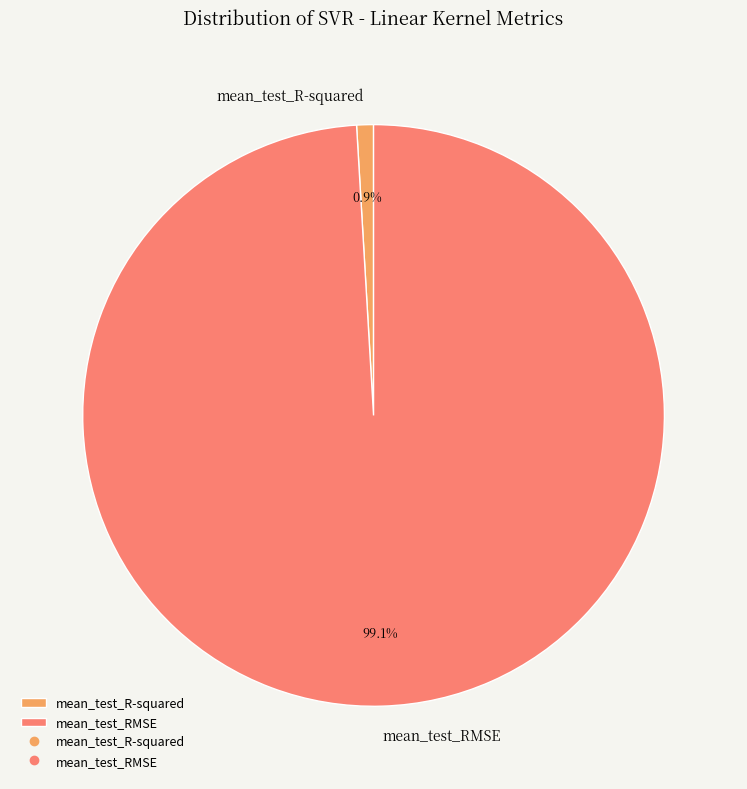

Is it true that mean_test_R-squared is 1% of the pie?

True